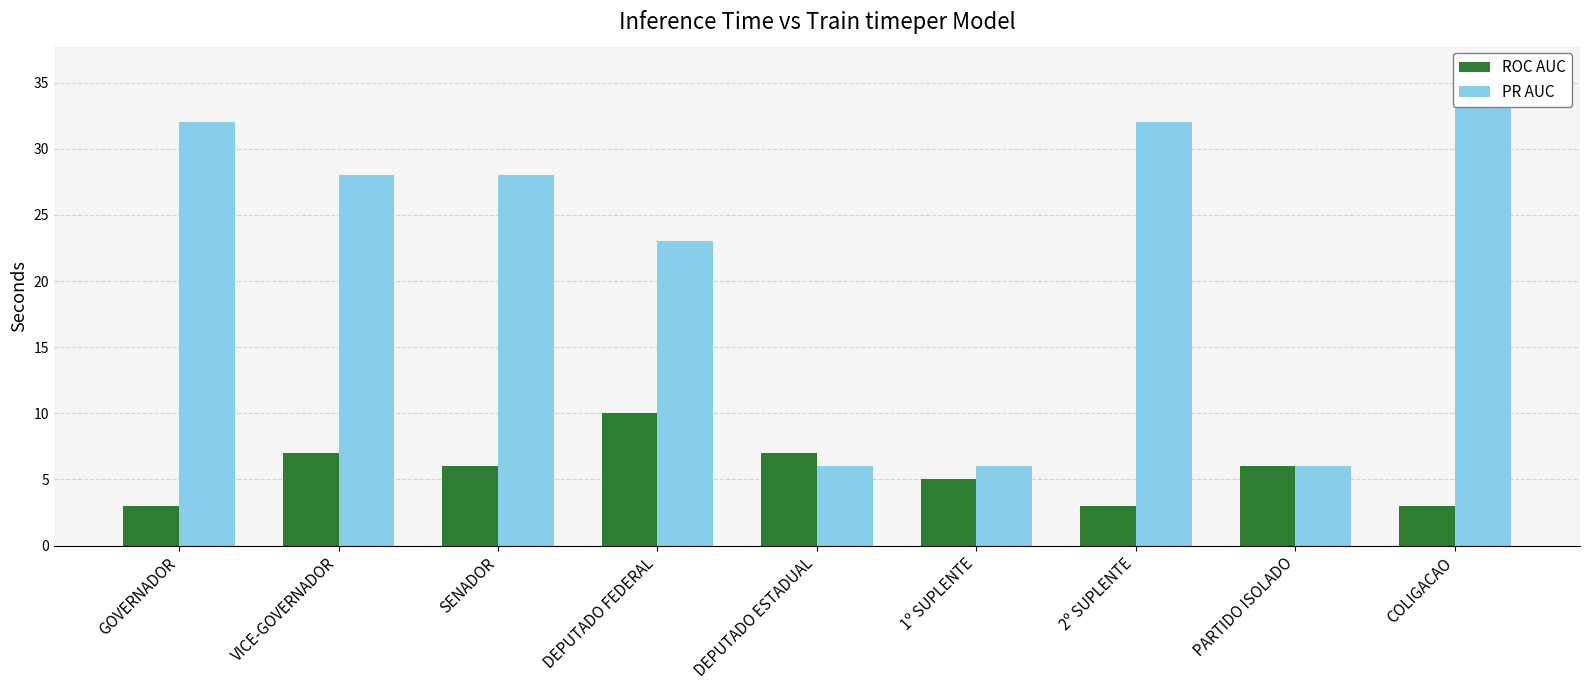

What are all the series names shown in the legend?

ROC AUC, PR AUC